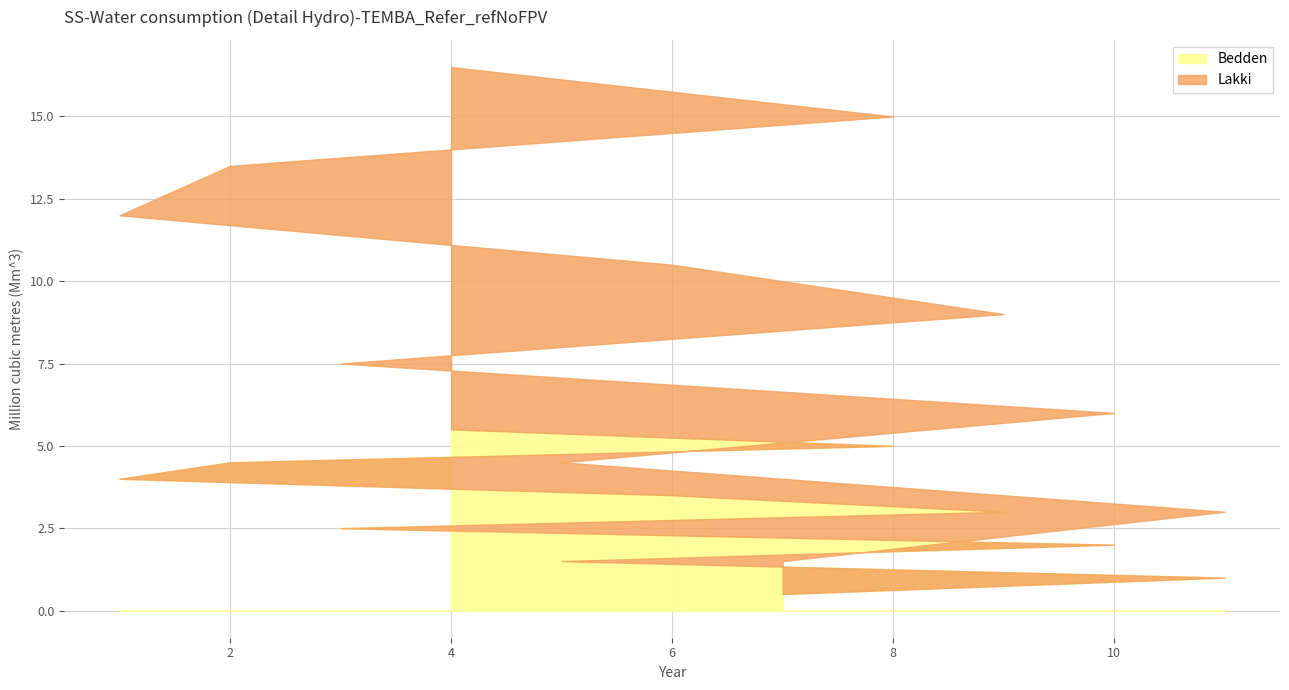

What is the sum of all values?

66